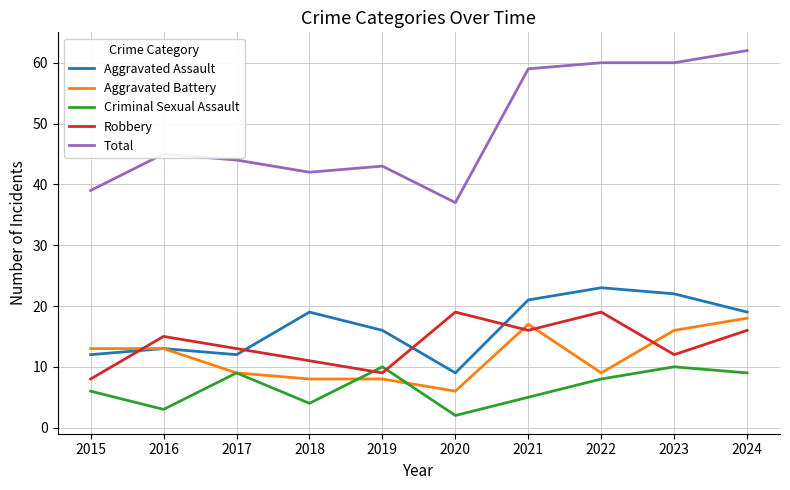

Does the chart display data point markers on the line(s)?

No